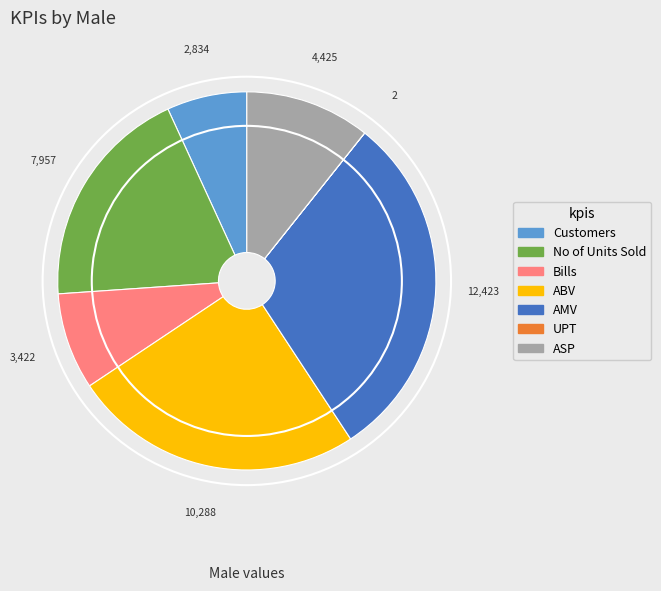

Is there any slice that represents more than half of the pie?

No